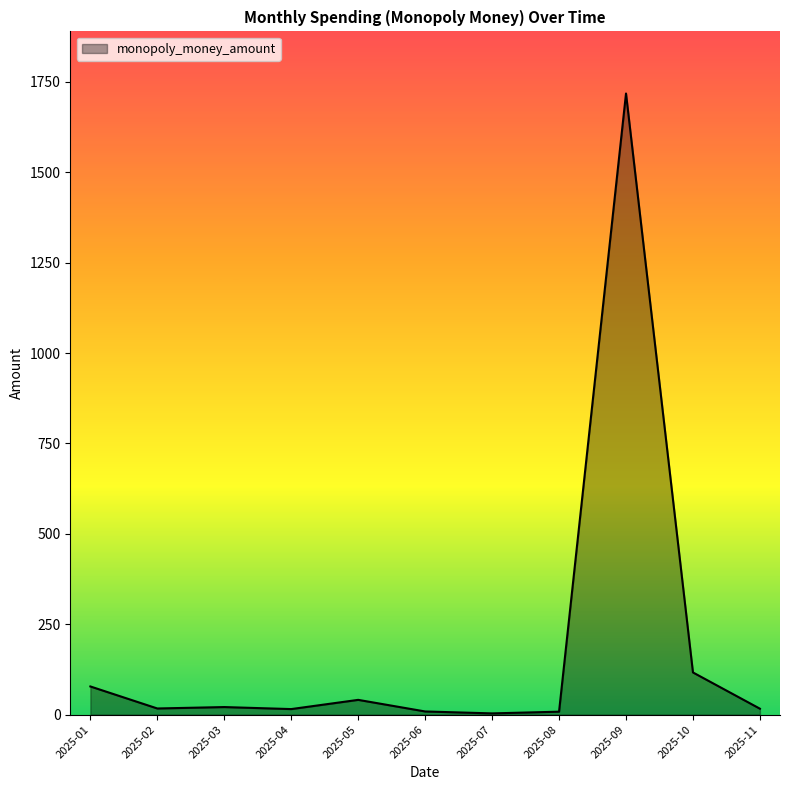

What is the greatest value displayed?

1718.0